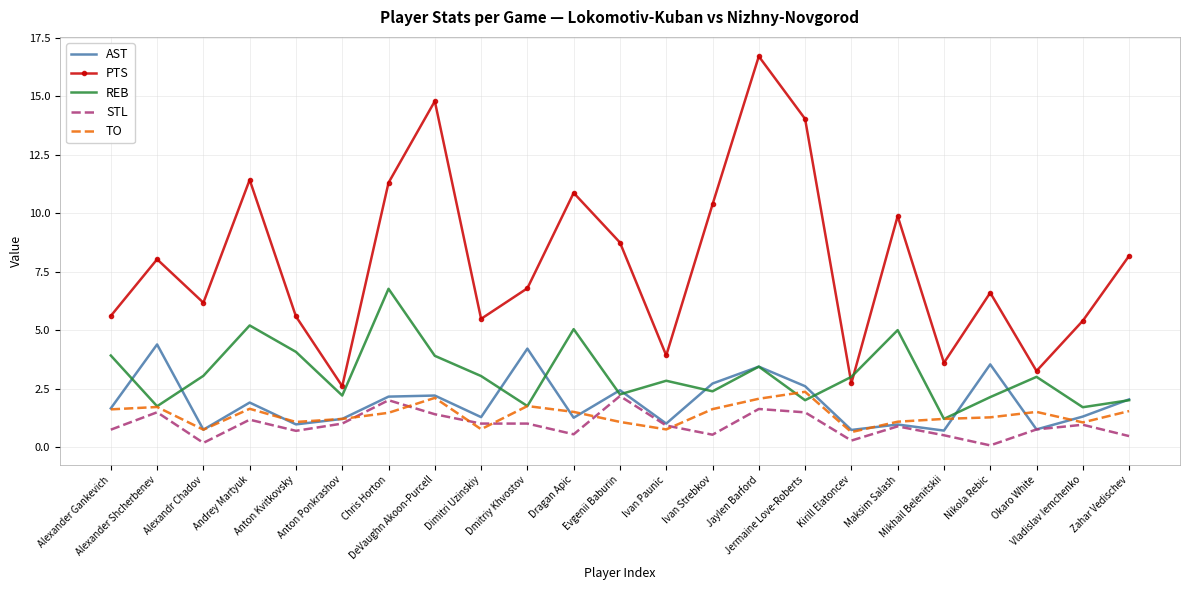

What is the smallest value displayed?

0.1